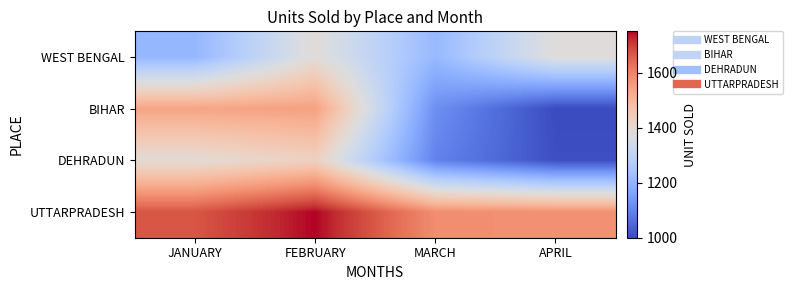

Rank the series at APRIL from lowest to highest value.

BIHAR, DEHRADUN, WEST BENGAL, UTTARPRADESH